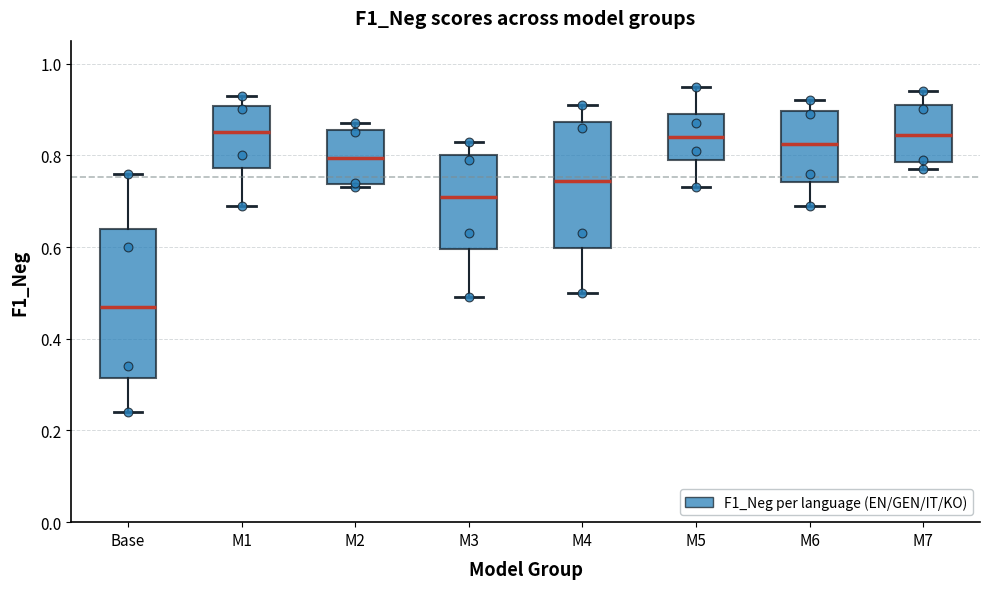

Which box is the tallest, from its lower edge to its upper edge?

Base